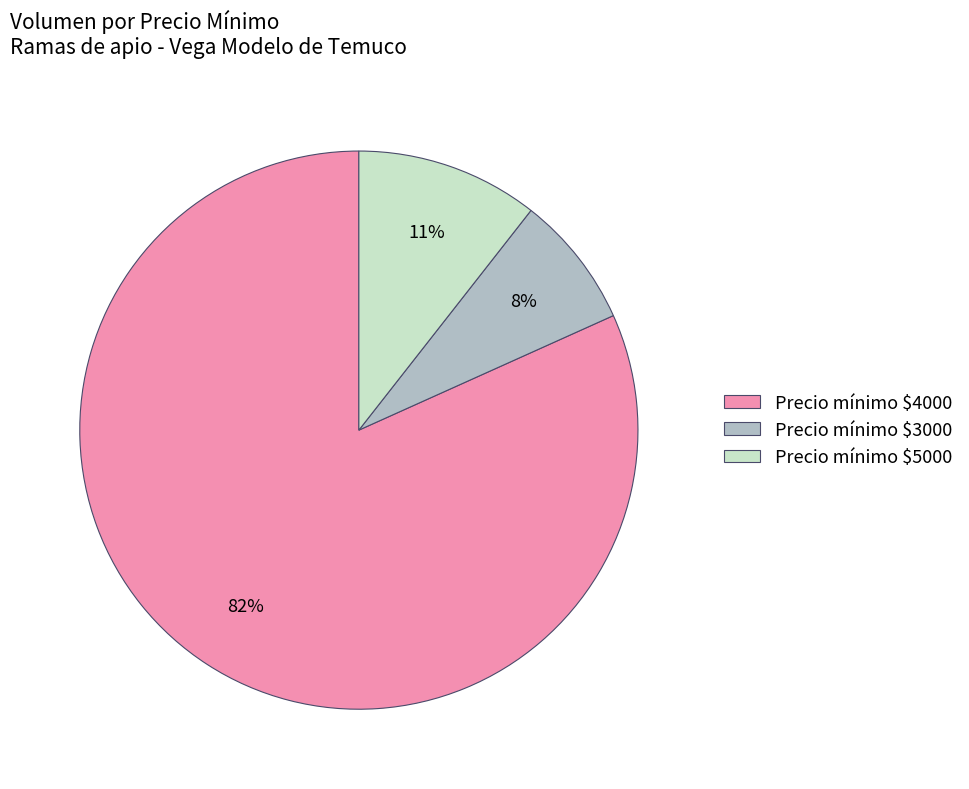

The Precio mínimo $3000 slice represents 8% of the pie. True or false?

True